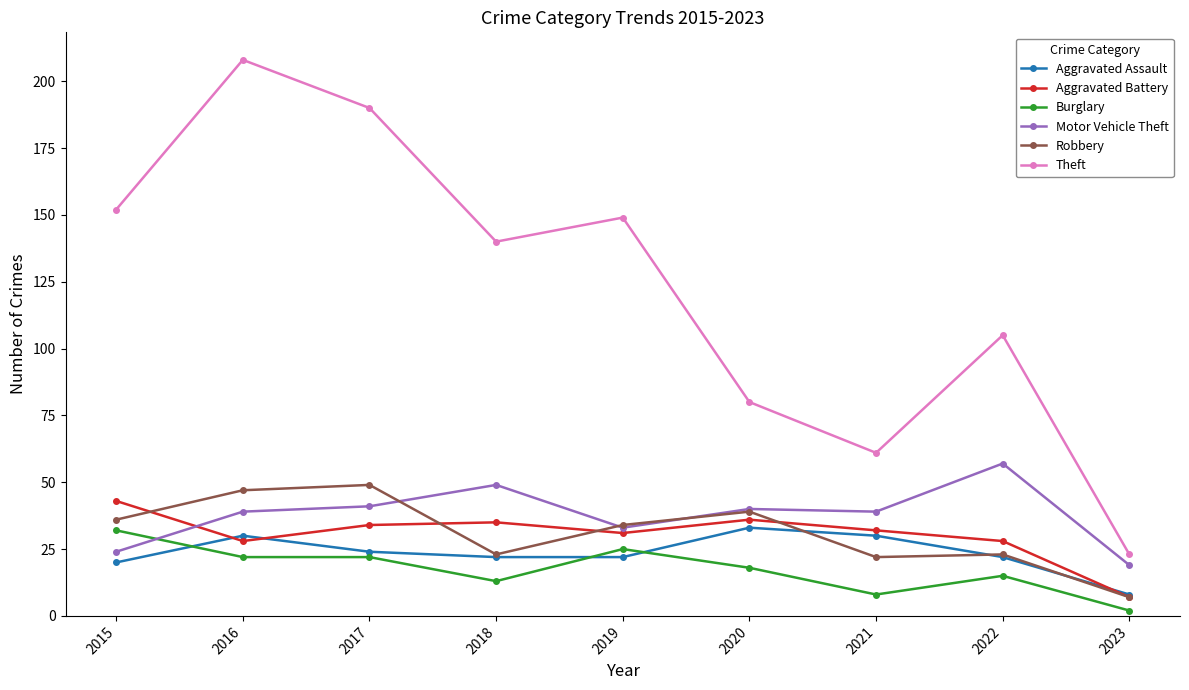

Which series has the widest spread of values?

Theft